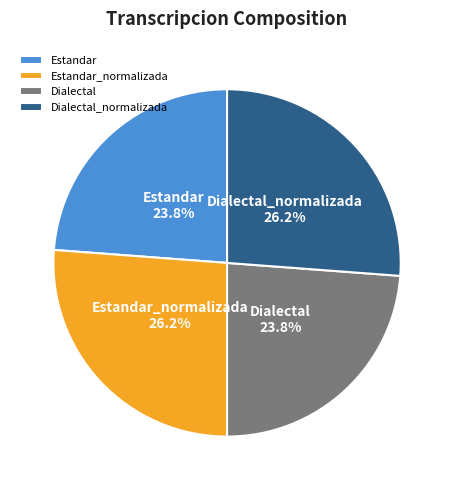

Combined, what portion of the pie is Dialectal and Estandar?

47.6%